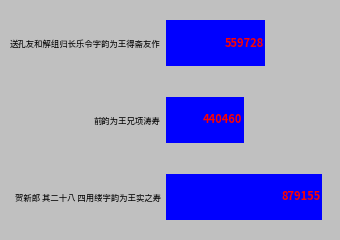

Which category has the highest value across all series?

贺新郎 其二十八 四用缕字韵为王实之寿